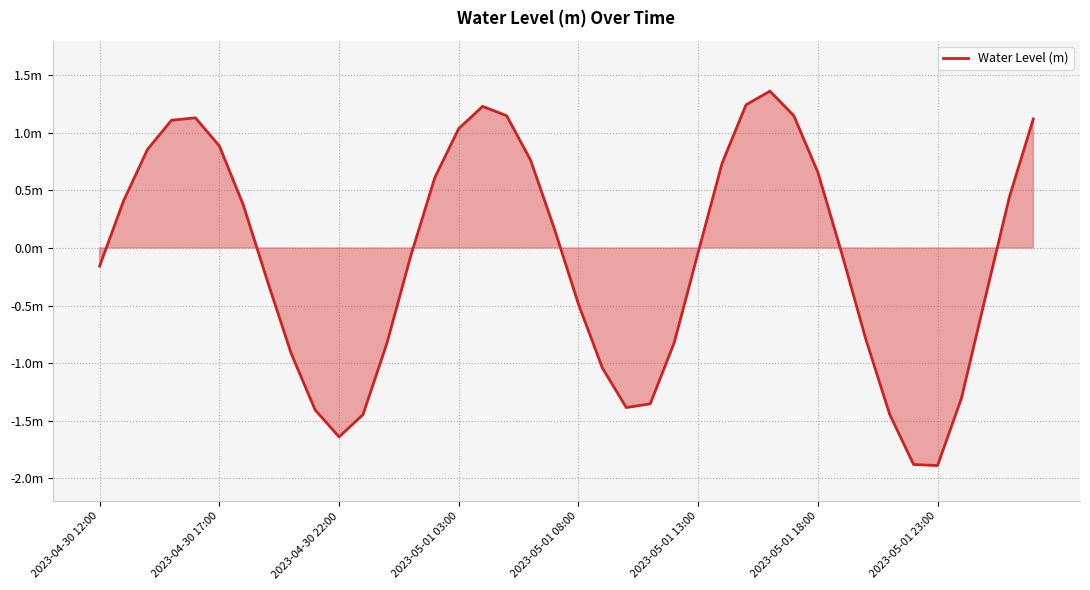

List the labels in order of value, largest first.

28, 27, 16, 17, 29, 2023-05-01 08:00, 39, 2023-05-01 03:00, 15, 2023-05-01 13:00, 2023-04-30 22:00, 18, 26, 30, 14, 38, 2023-04-30 17:00, 2023-05-01 18:00, 19, 25, 31, 13, 2023-04-30 12:00, 2023-05-01 23:00, 37, 20, 32, 24, 12, 8, 21, 36, 23, 22, 9, 33, 11, 10, 34, 35